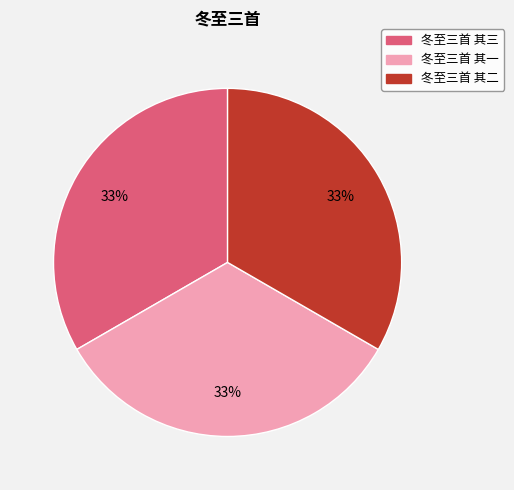

Does 冬至三首 其三 represent more than half of the total?

No